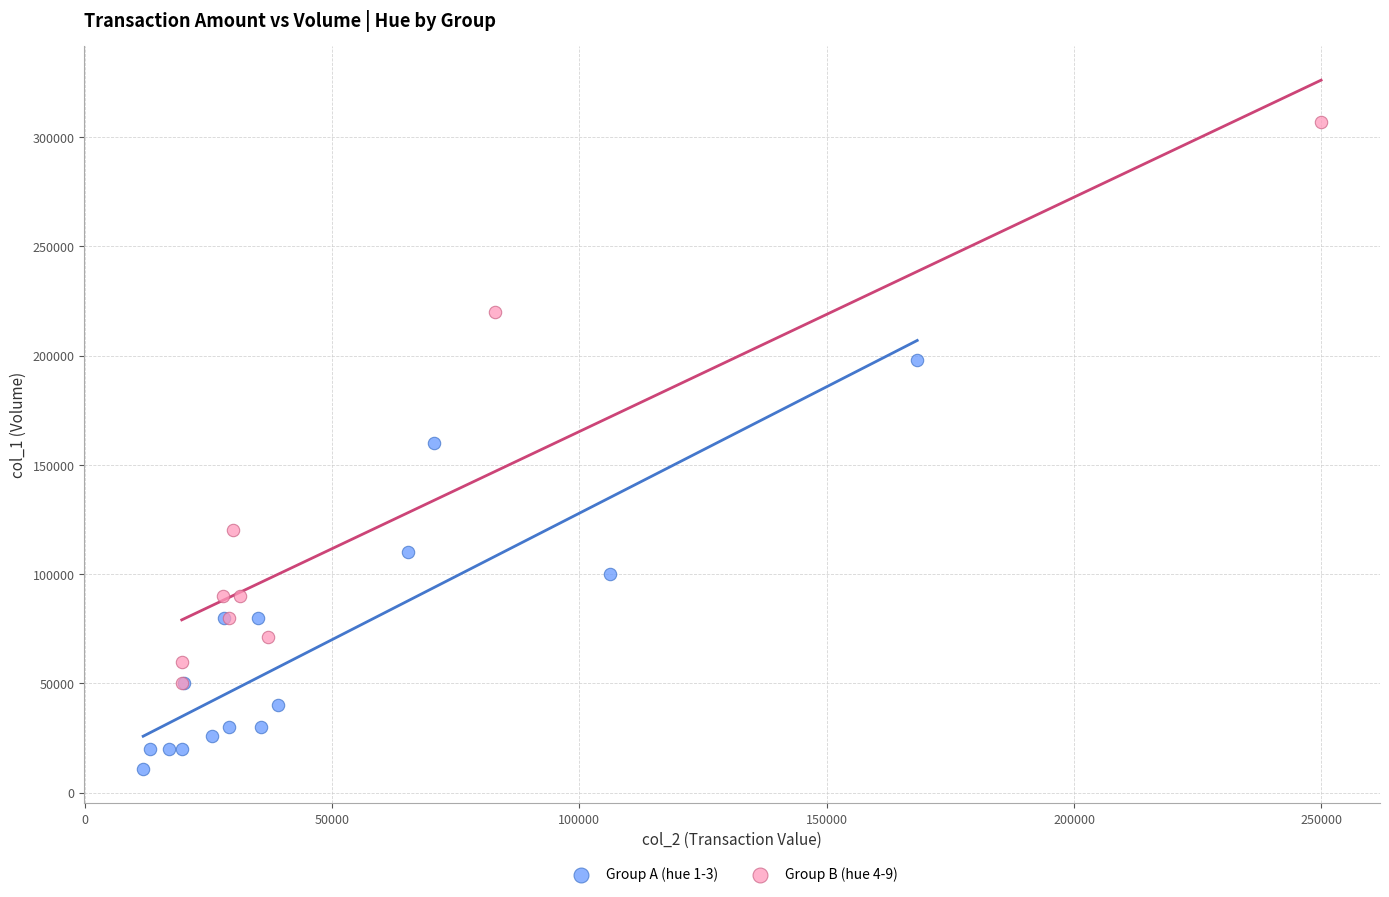

Which series contains the lowest Y value?

Group A (hue 1-3)